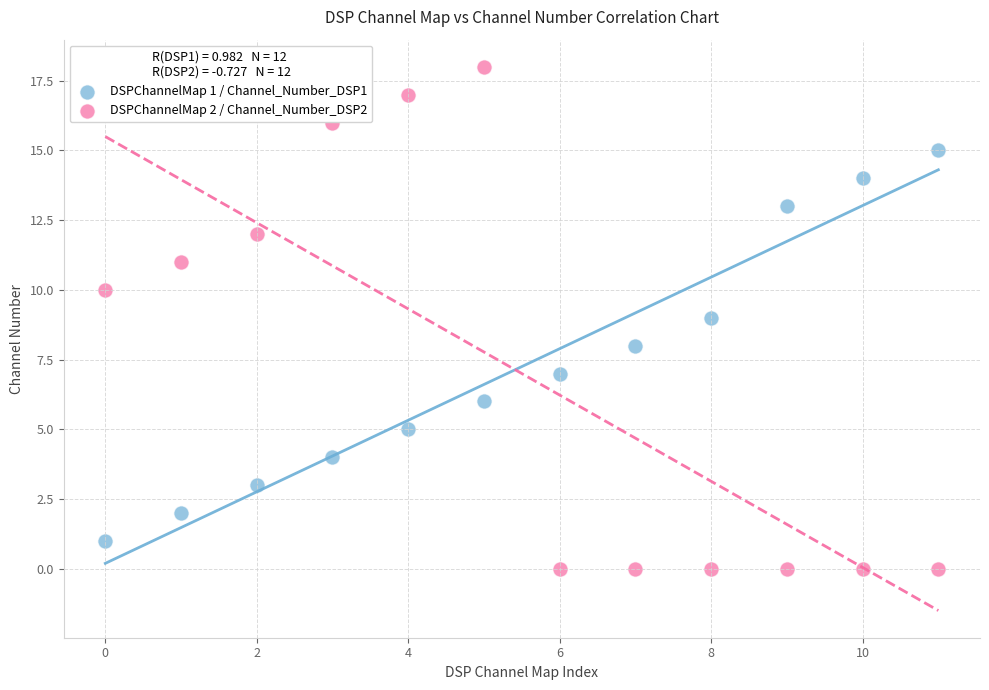

What are all the series names shown in the legend?

DSPChannelMap 1 / Channel_Number_DSP1, DSPChannelMap 2 / Channel_Number_DSP2